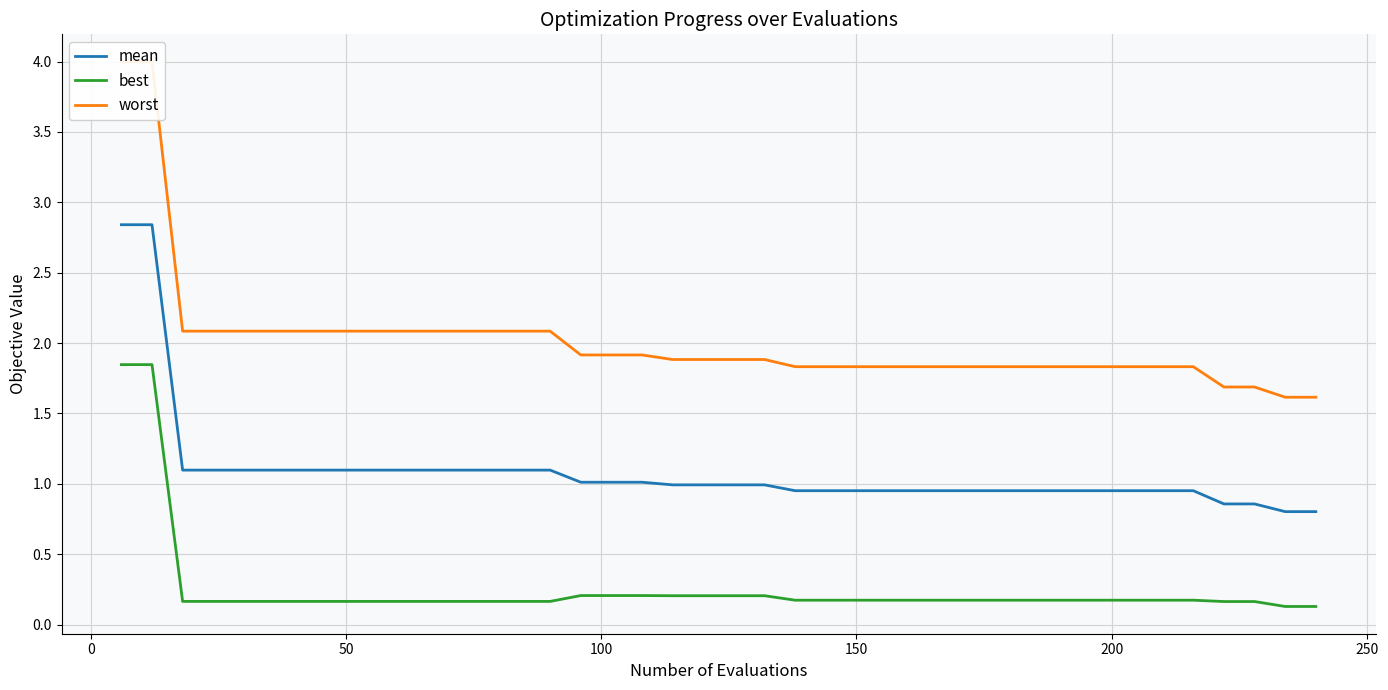

True or false: mean and best intersect in this chart.

False